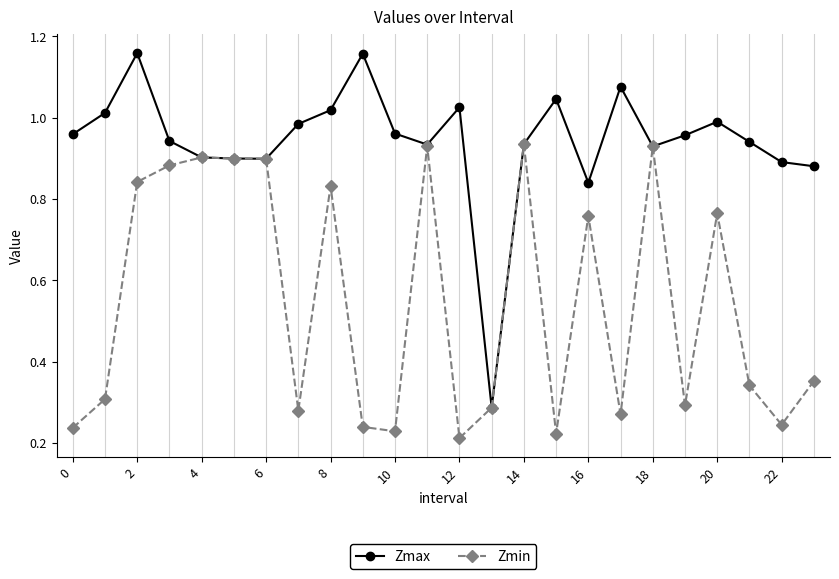

How many lines are shown in the chart?

2